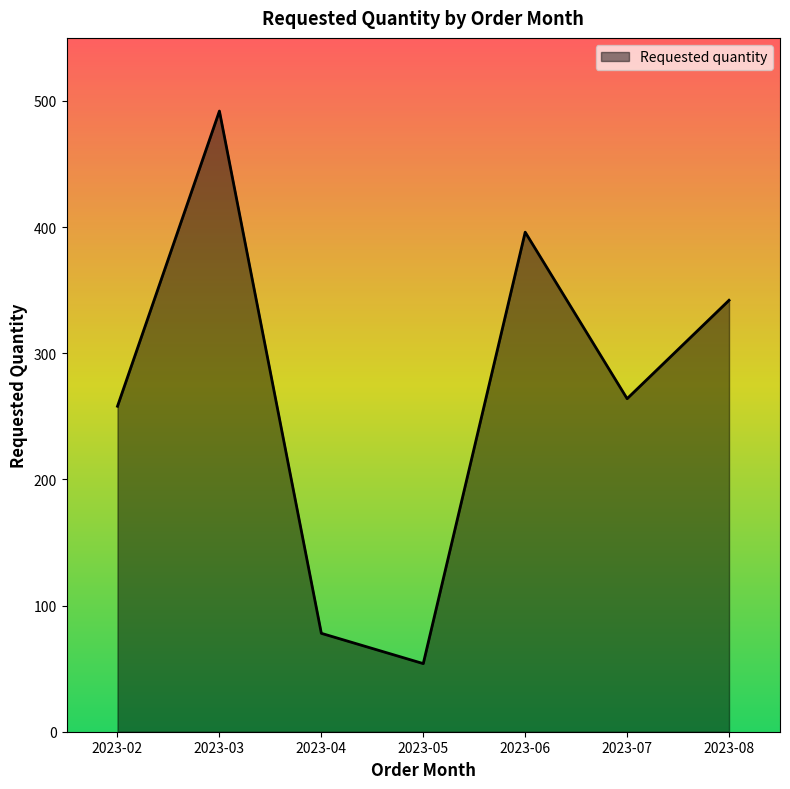

How many values are below 264?

3